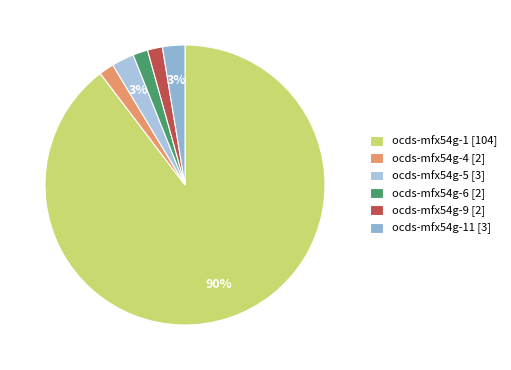

How many segments does this pie chart have?

6